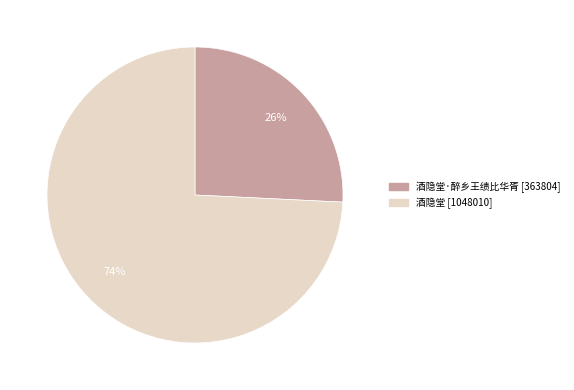

Is there any slice that represents more than half of the pie?

Yes